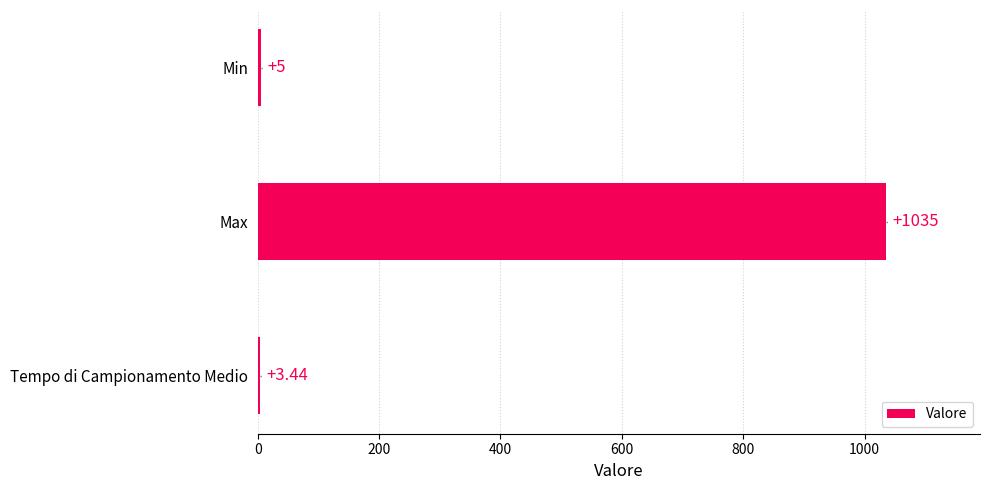

Between Min and Max, which is larger?

Max